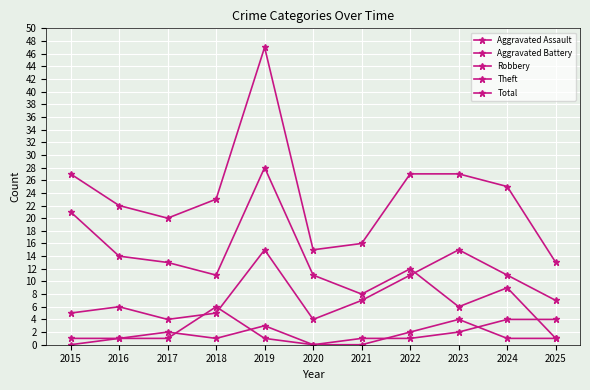

Which series has the widest spread of values?

Total